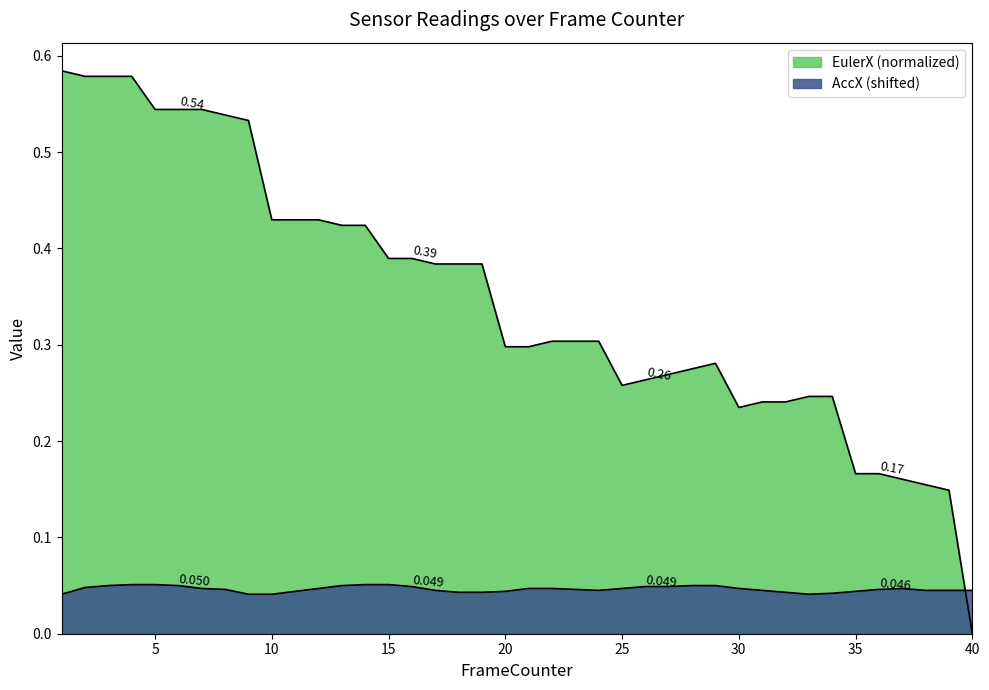

Reading left to right, transcribe all the data shown in this chart.

AccX: 1=0.0	2=0.0	3=0.1	4=0.1	5=0.1	6=0.1	7=0.0	8=0.0	9=0.0	10=0.0	11=0.0	12=0.0	13=0.1	14=0.1	15=0.1	16=0.0	17=0.0	18=0.0	19=0.0	20=0.0	21=0.0	22=0.0	23=0.0	24=0.0	25=0.0	26=0.0	27=0.0	28=0.1	29=0.1	30=0.0	31=0.0	32=0.0	33=0.0	34=0.0	35=0.0	36=0.0	37=0.0	38=0.0	39=0.0	40=0.0
EulerX: 1=0.6	2=0.6	3=0.6	4=0.6	5=0.5	6=0.5	7=0.5	8=0.5	9=0.5	10=0.4	11=0.4	12=0.4	13=0.4	14=0.4	15=0.4	16=0.4	17=0.4	18=0.4	19=0.4	20=0.3	21=0.3	22=0.3	23=0.3	24=0.3	25=0.3	26=0.3	27=0.3	28=0.3	29=0.3	30=0.2	31=0.2	32=0.2	33=0.2	34=0.2	35=0.2	36=0.2	37=0.2	38=0.2	39=0.1	40=0.0